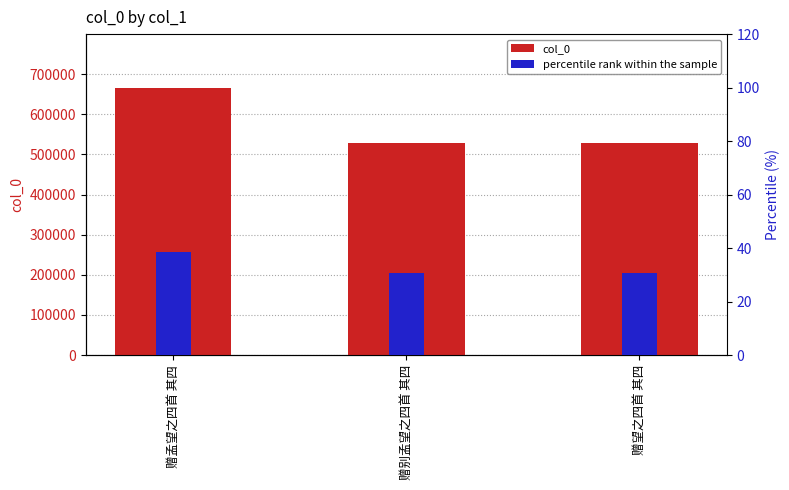

True or false: percentile rank within the sample has a value of 14.6 at 赠望之四首 其四.

False